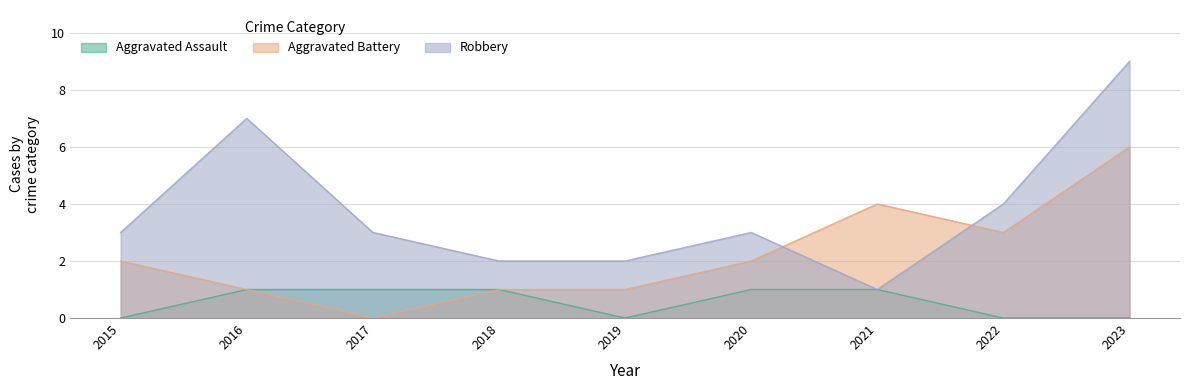

What is the difference between the Aggravated Battery values at 2017 and 2022?

3